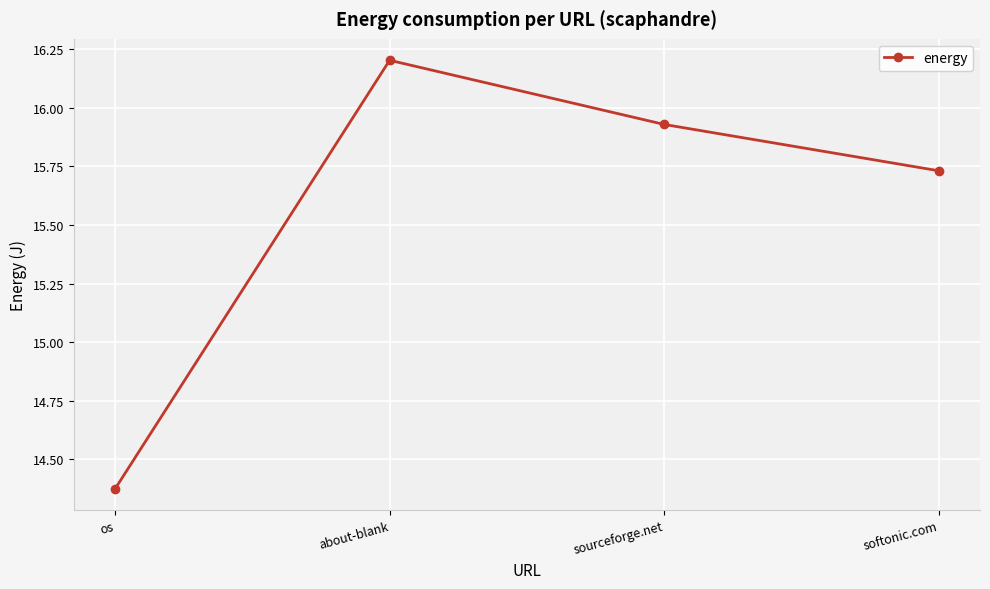

What position from the right is os?

4